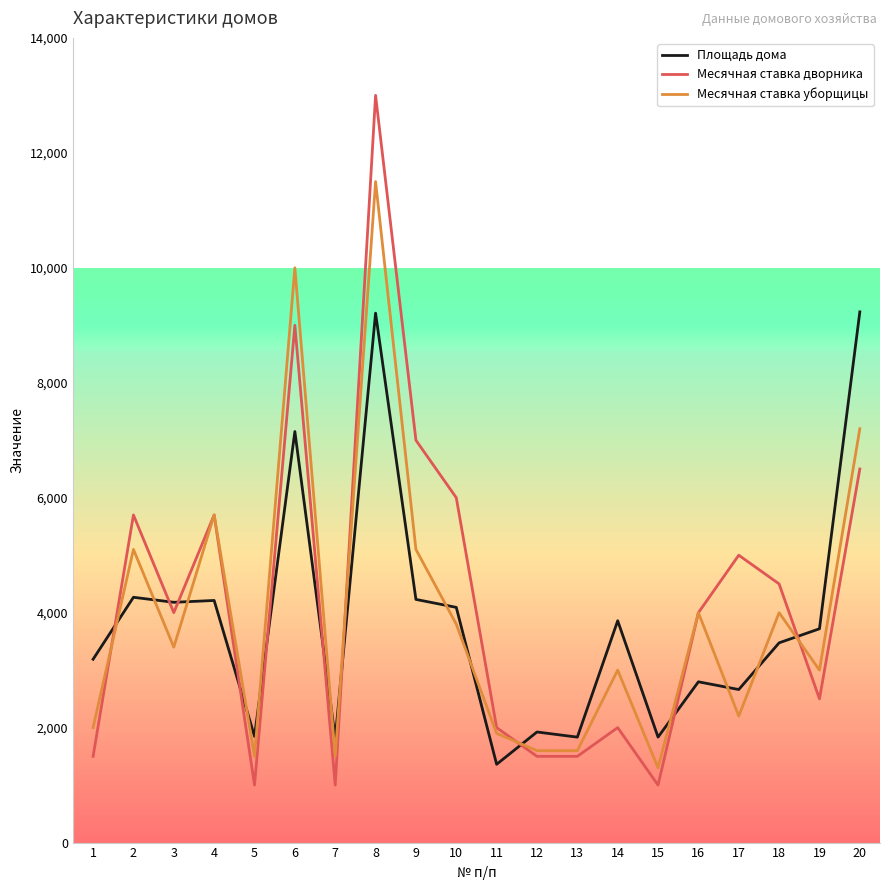

Count the number of categories in the chart.

20